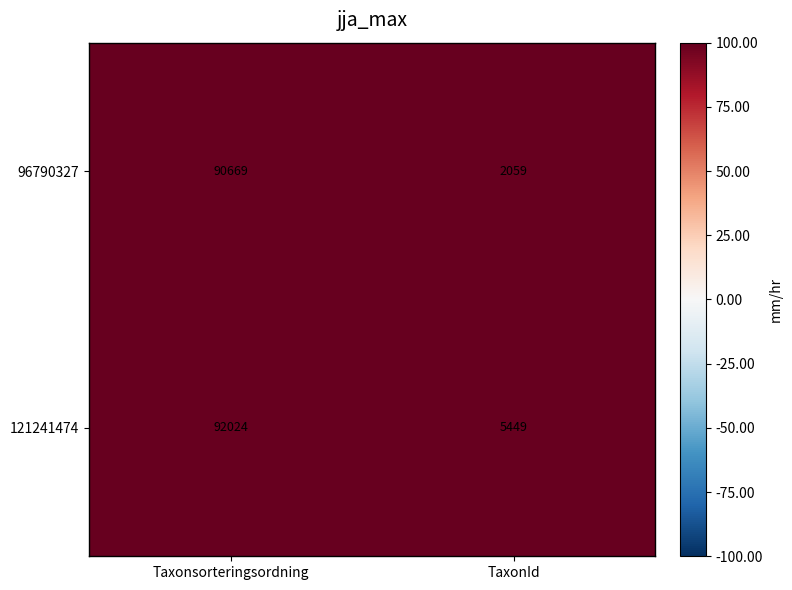

What is the greatest value displayed?

92024